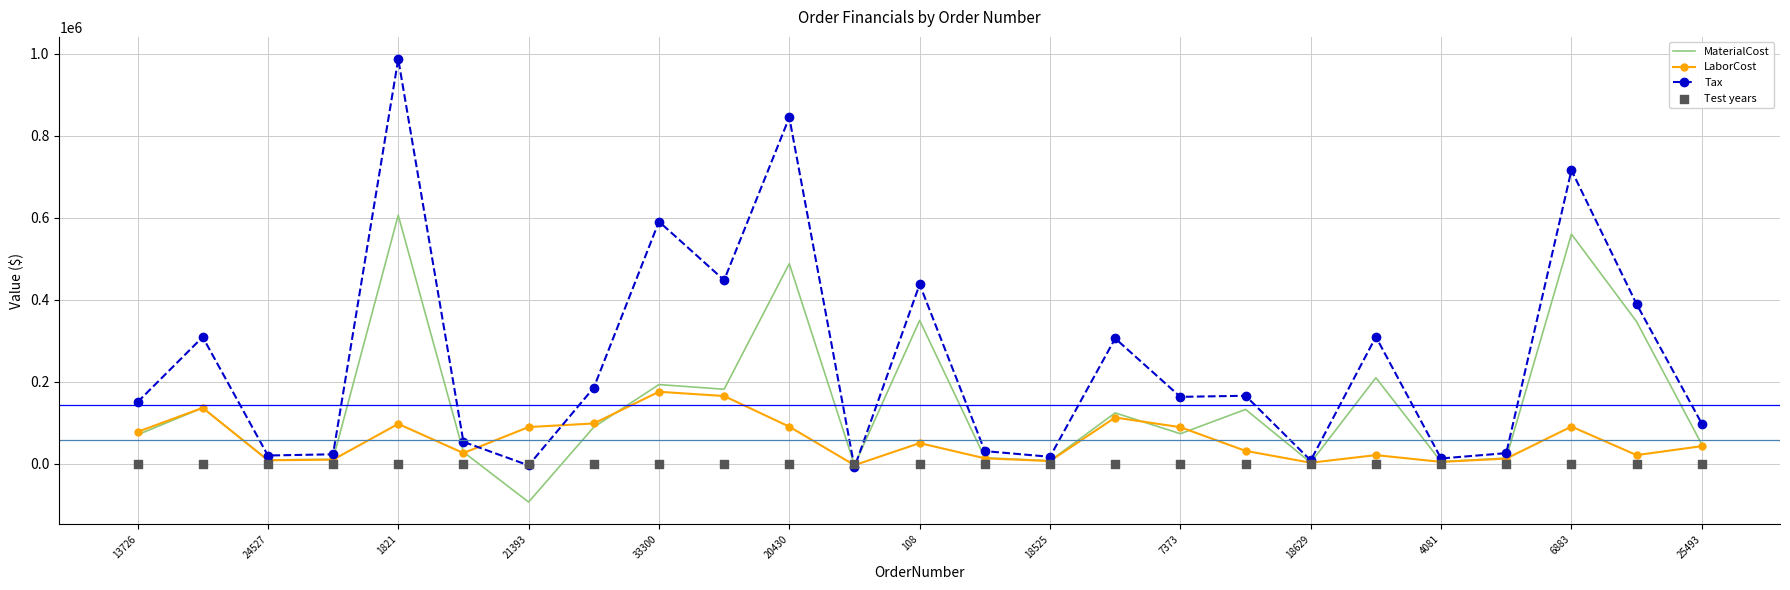

Which series reaches the maximum Y coordinate?

Tax